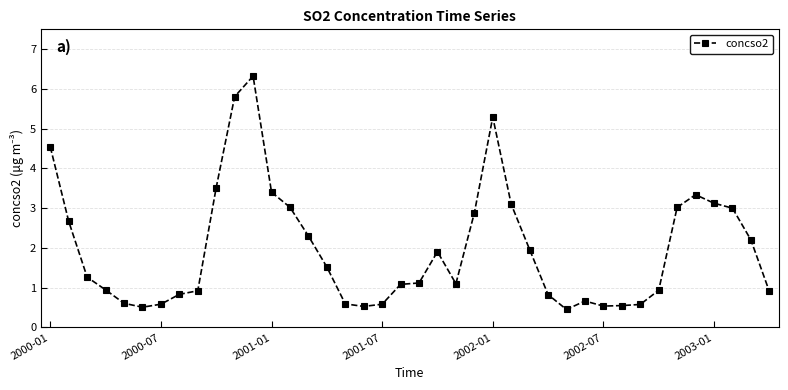

What is the greatest value displayed?

6.3